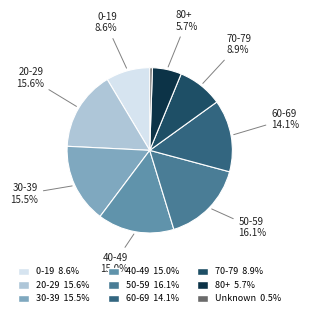

Rank the categories by value from highest to lowest.

50-59, 20-29, 30-39, 40-49, 60-69, 70-79, 0-19, 80+, Unknown